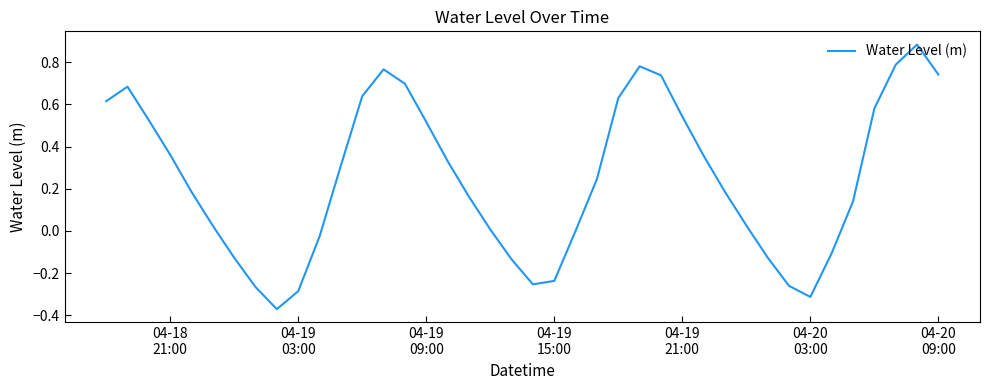

What is the difference between the maximum and minimum values?

1.3